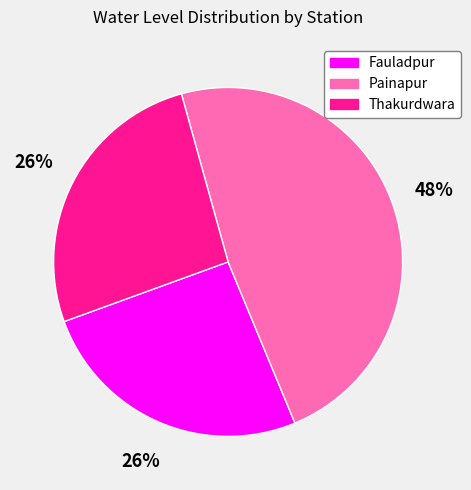

Between Painapur and Thakurdwara, which is larger?

Painapur